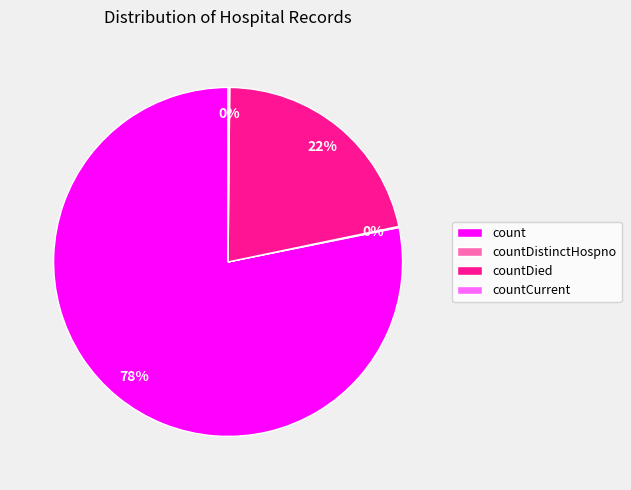

Which slice represents more than half of the pie?

count